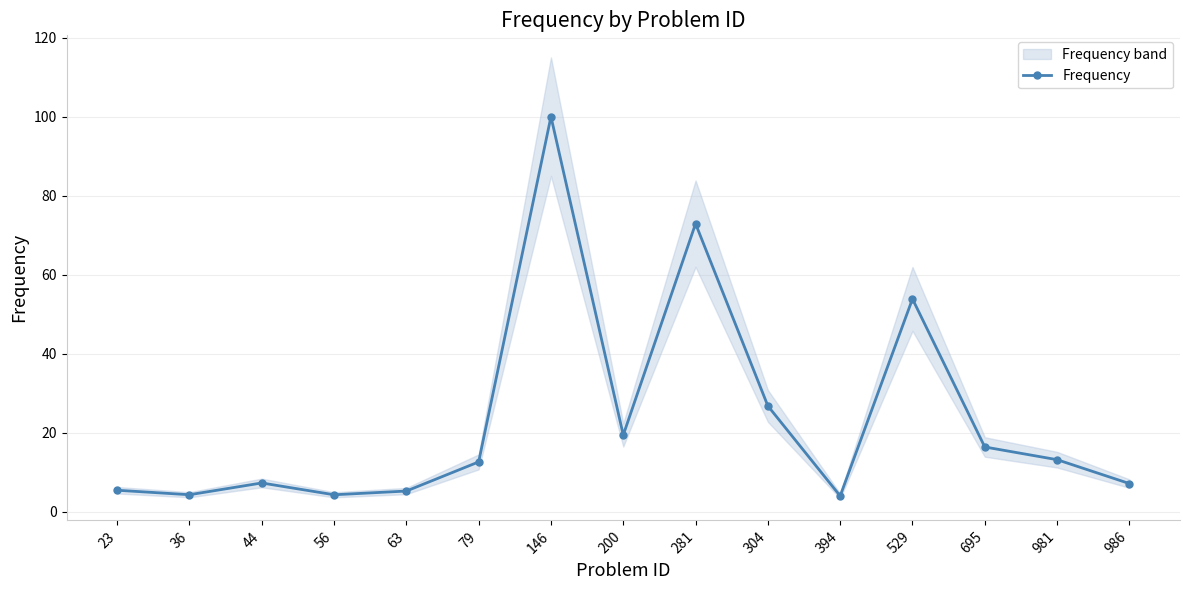

List the labels in order of value, smallest first.

394, 56, 36, 63, 23, 986, 44, 79, 981, 695, 200, 304, 529, 281, 146